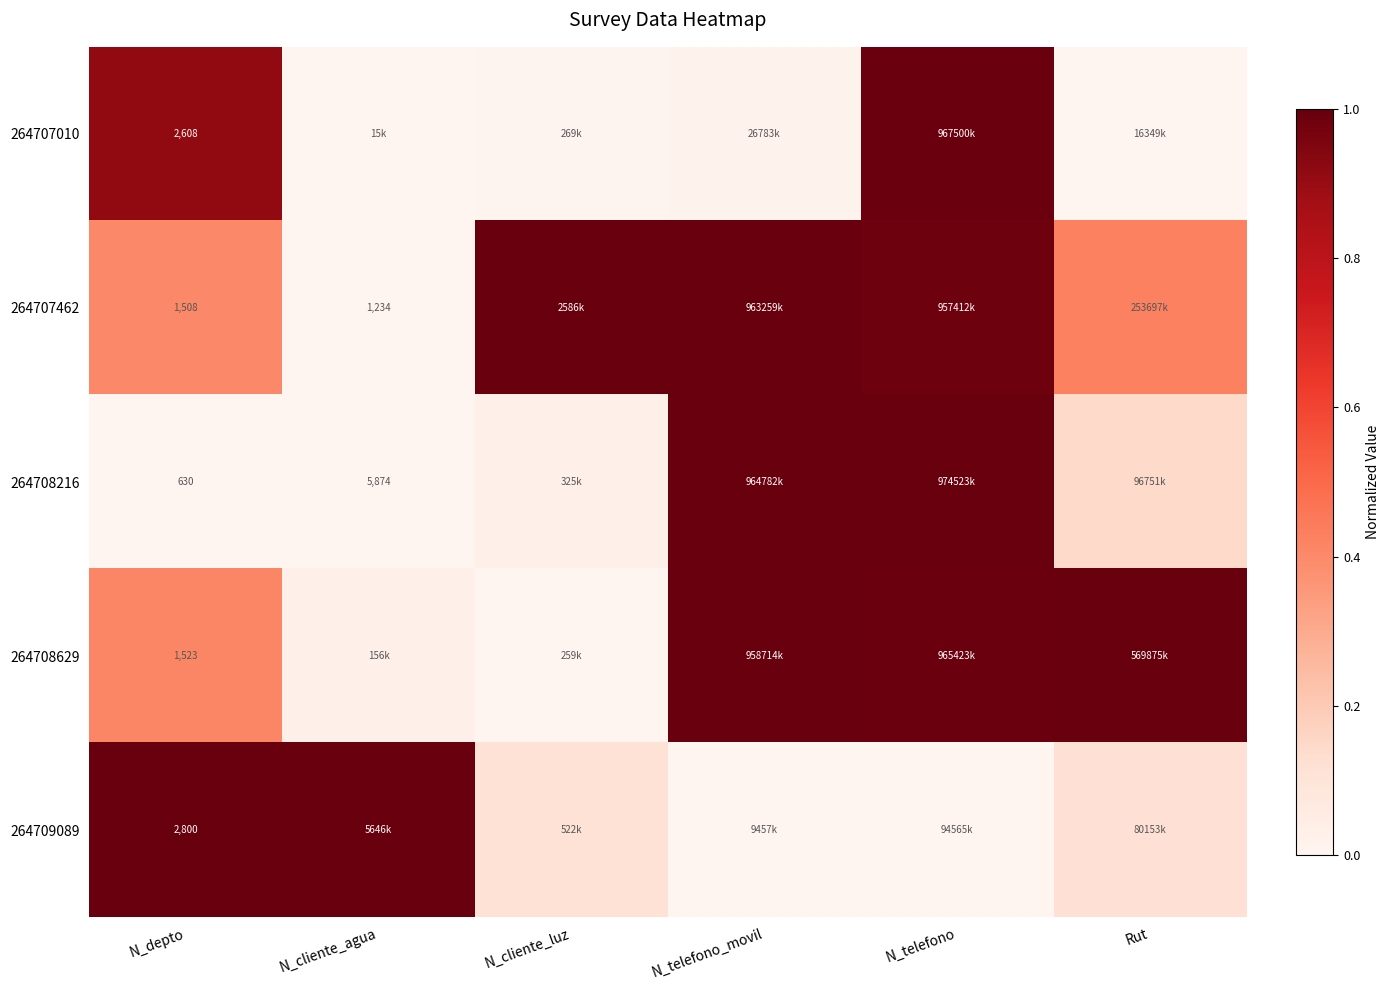

Between N_depto and N_telefono, which series saw the biggest shift?

264708216